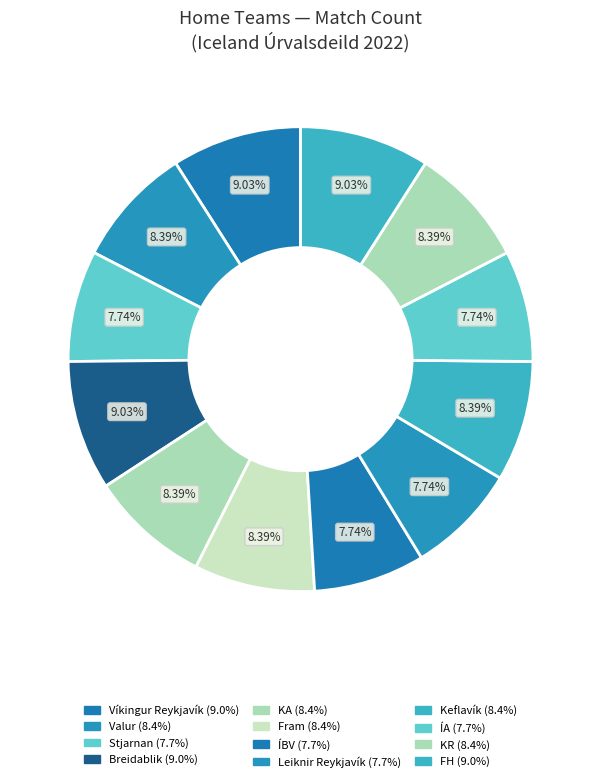

How many segments does this pie chart have?

12